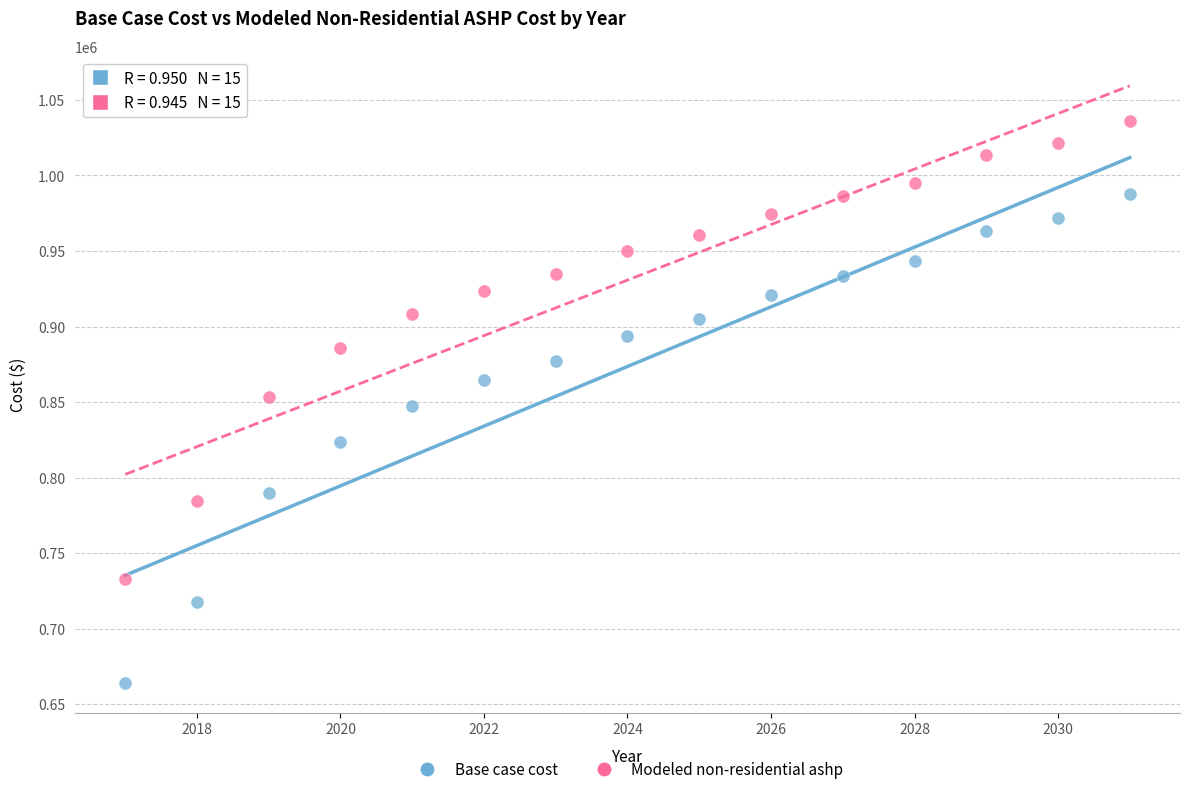

Which series reaches the maximum Y coordinate?

Modeled non-residential ashp